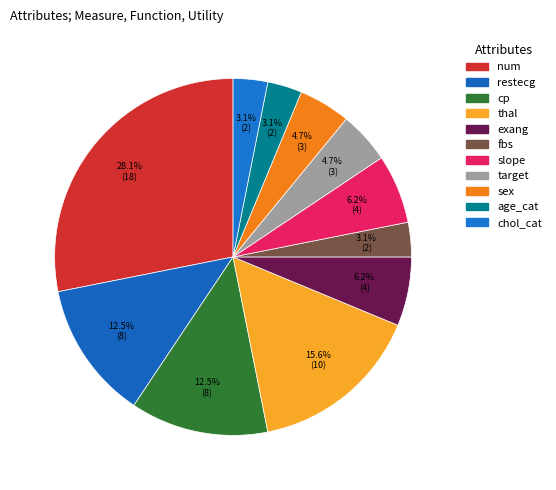

To the nearest percent, what portion does fbs represent?

3%